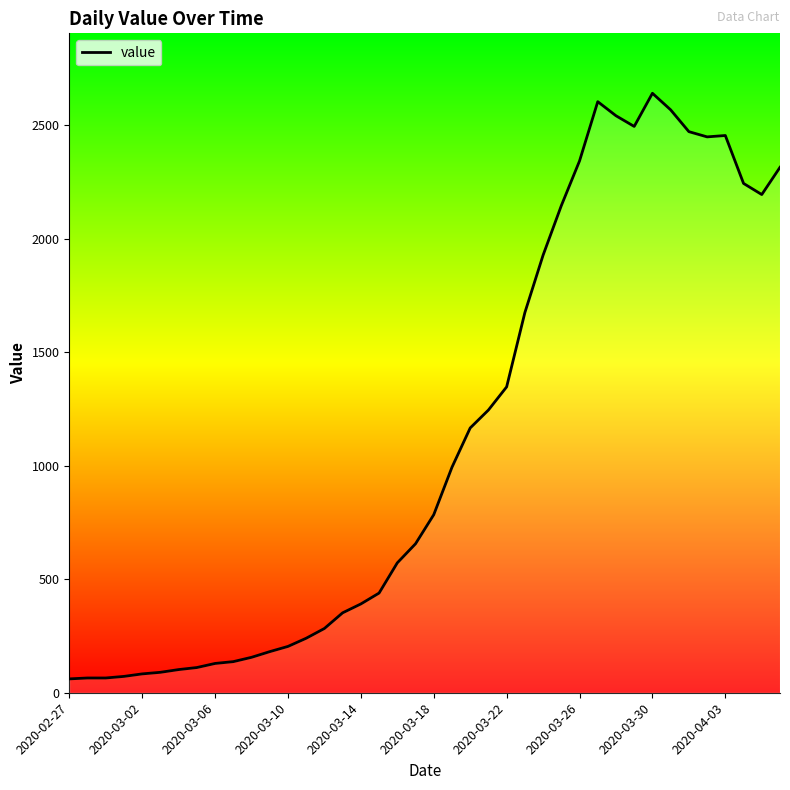

Is this an area chart (filled region under the line)?

No